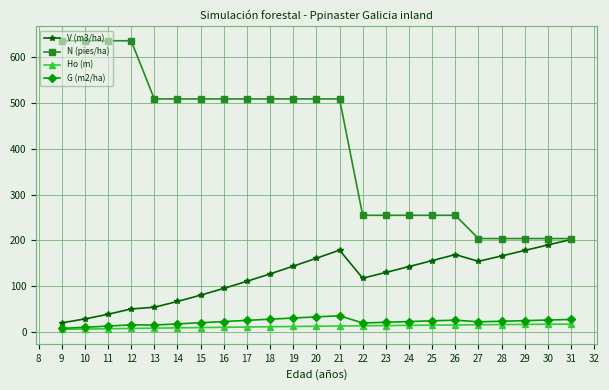

What is the total value across all series at 23?

418.1